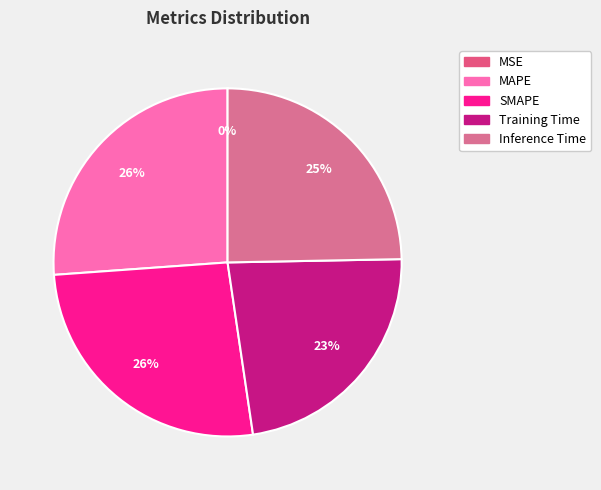

Combined, what portion of the pie is SMAPE and Inference Time?

50.9%